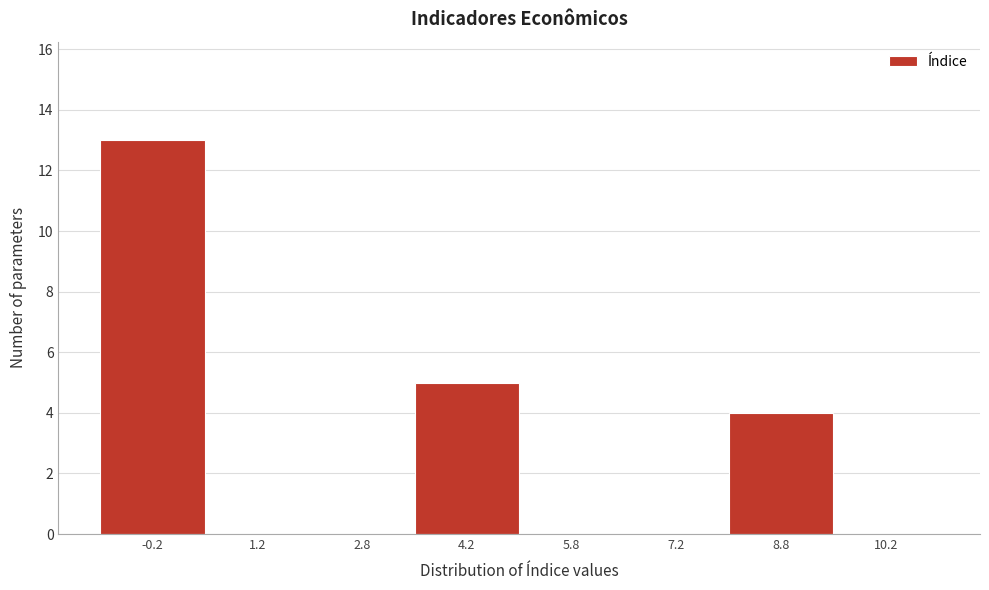

How tall is the bar that spans 8.0 to 9.5 on the x-axis? Neither the bar edges nor the heights are printed on the chart, so give them approximately, as read against the axes.

4